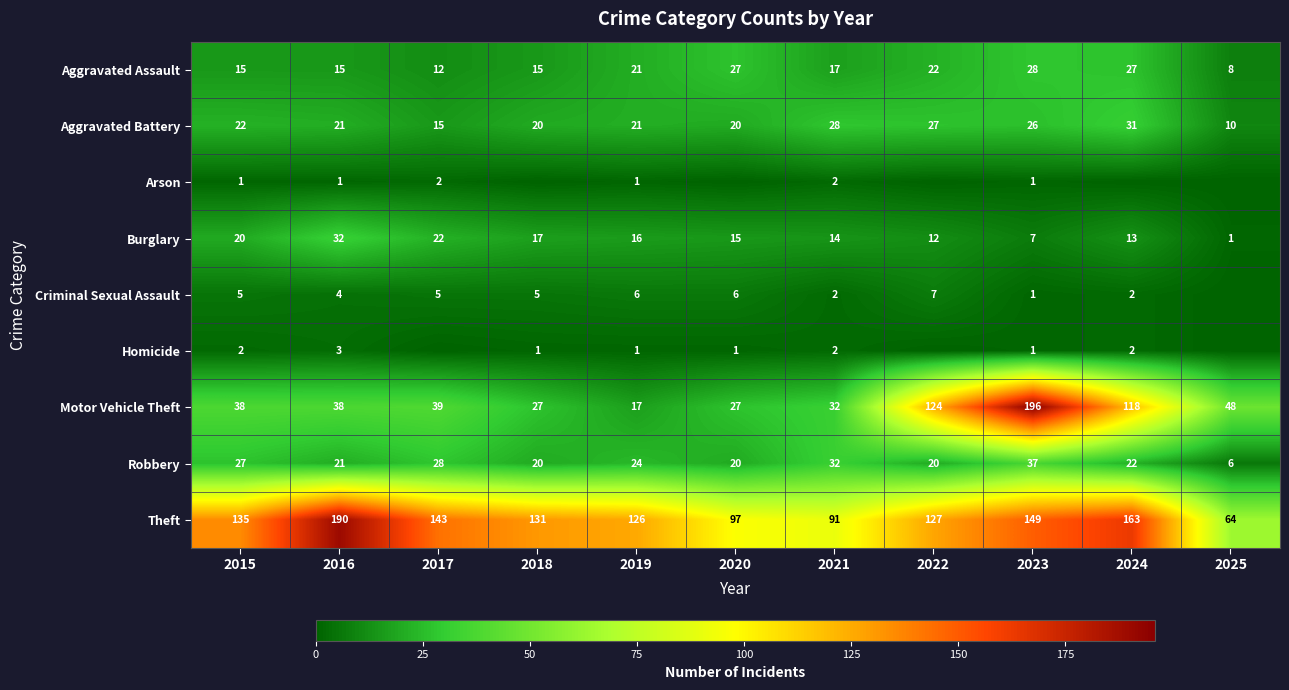

What is the minimum value for Aggravated Assault?

8